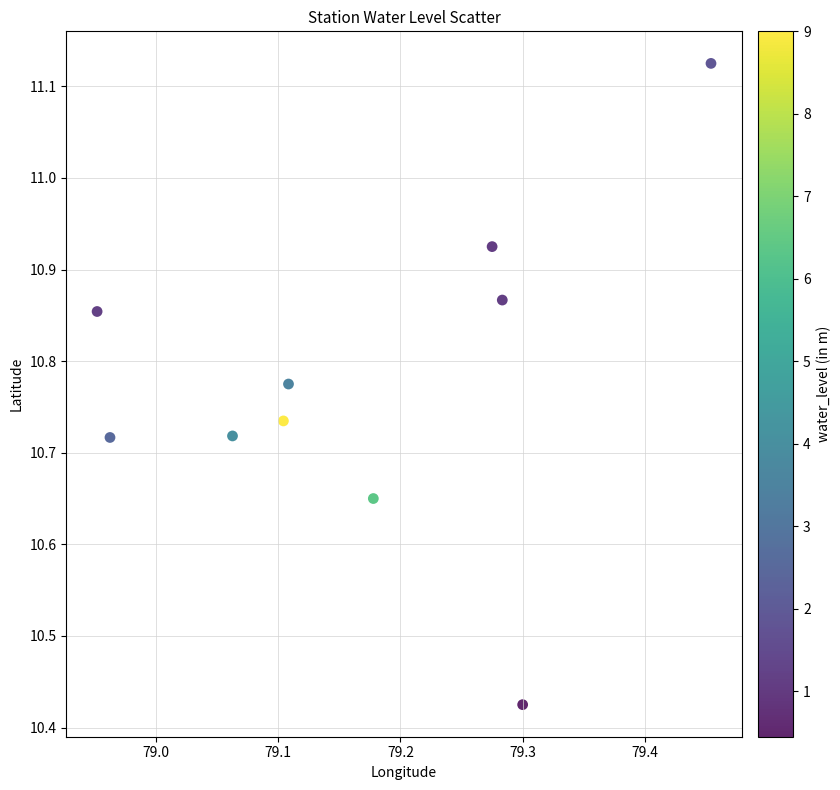

What is the range of Y values (max minus min)?

0.7